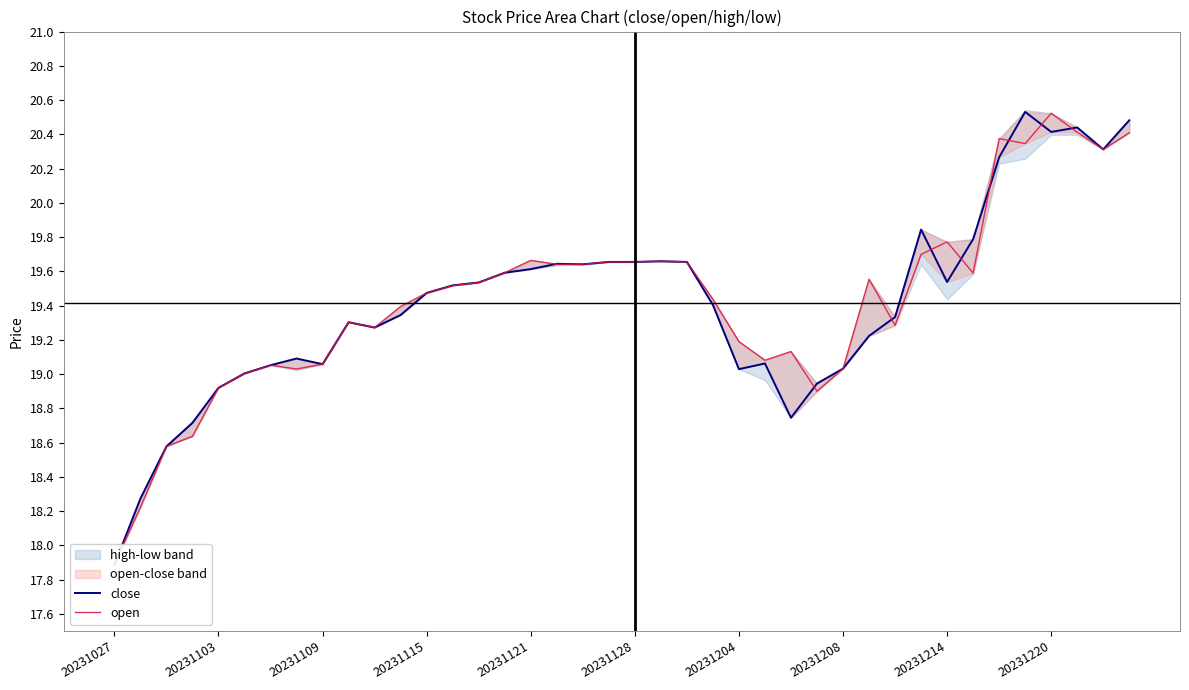

Which series ends up on top after the final intersection of close and open?

close